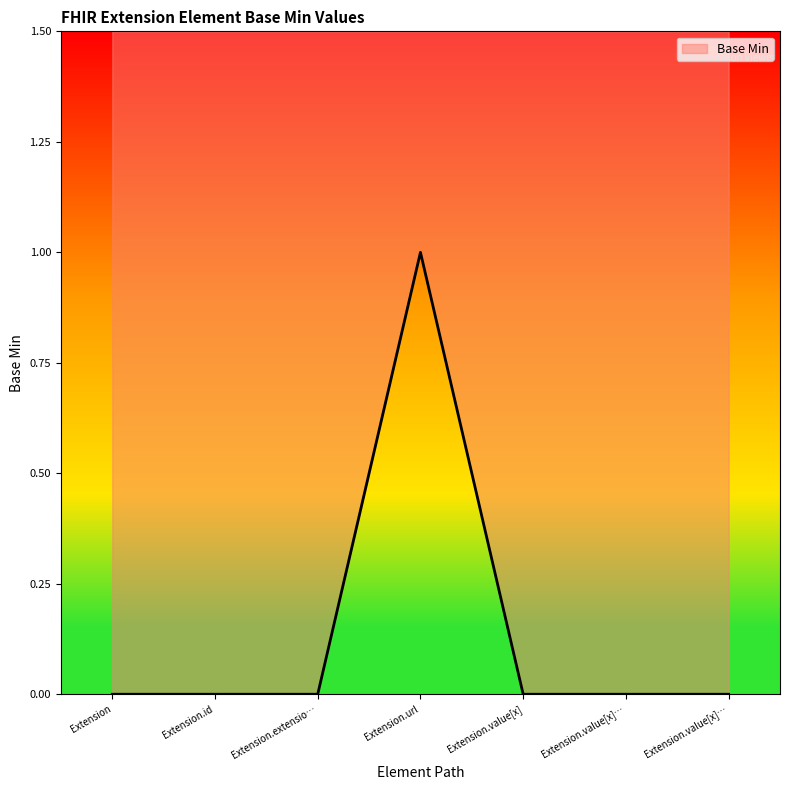

How many data points are above 0?

1